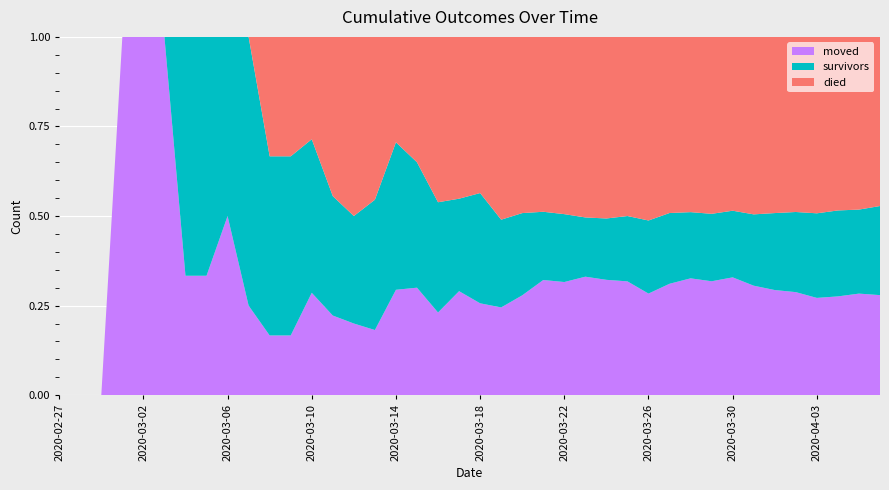

Between 2020-03-13 and 2020-02-28, which is larger?

2020-03-13